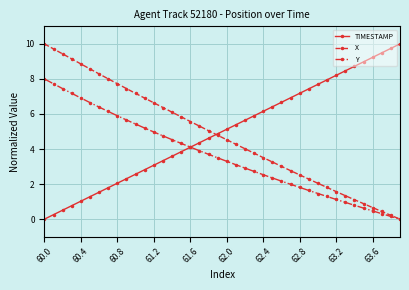

True or false: TIMESTAMP has more than 2 points higher than both neighbors.

False